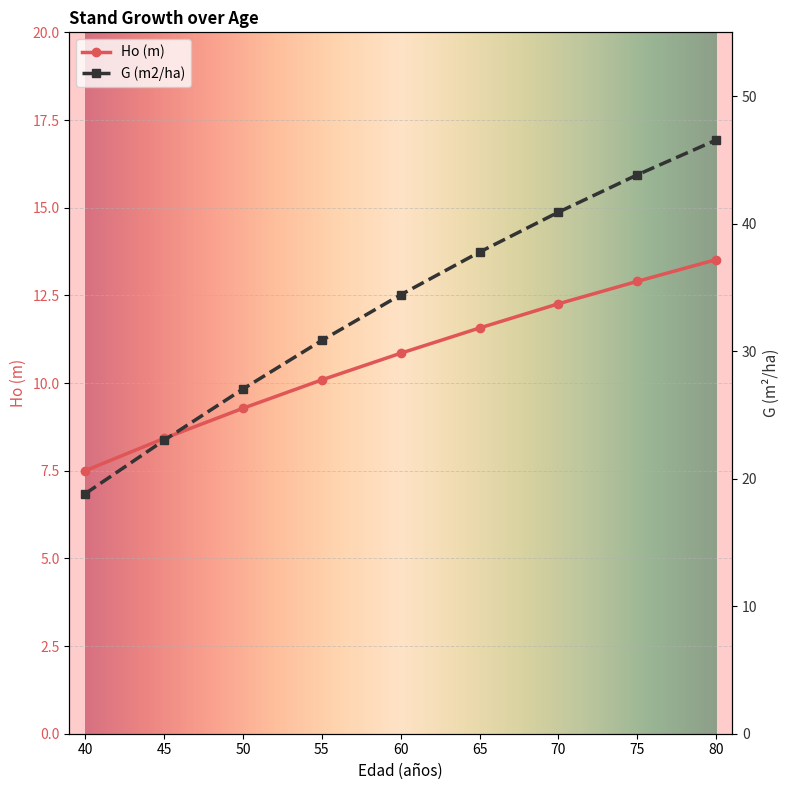

Between 70 and 75, which series saw the biggest shift?

G (m2/ha)